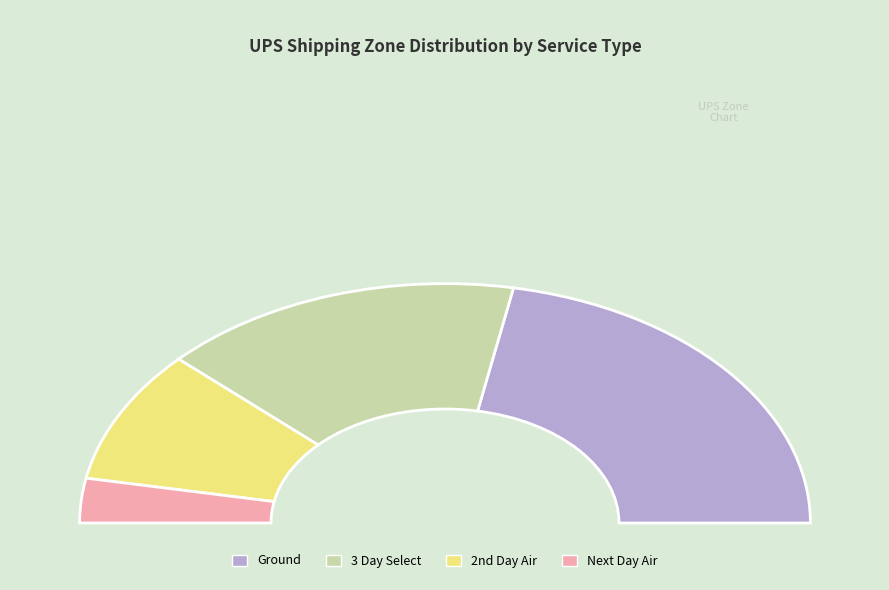

What is the change in value from Ground to Next Day Air?

-38